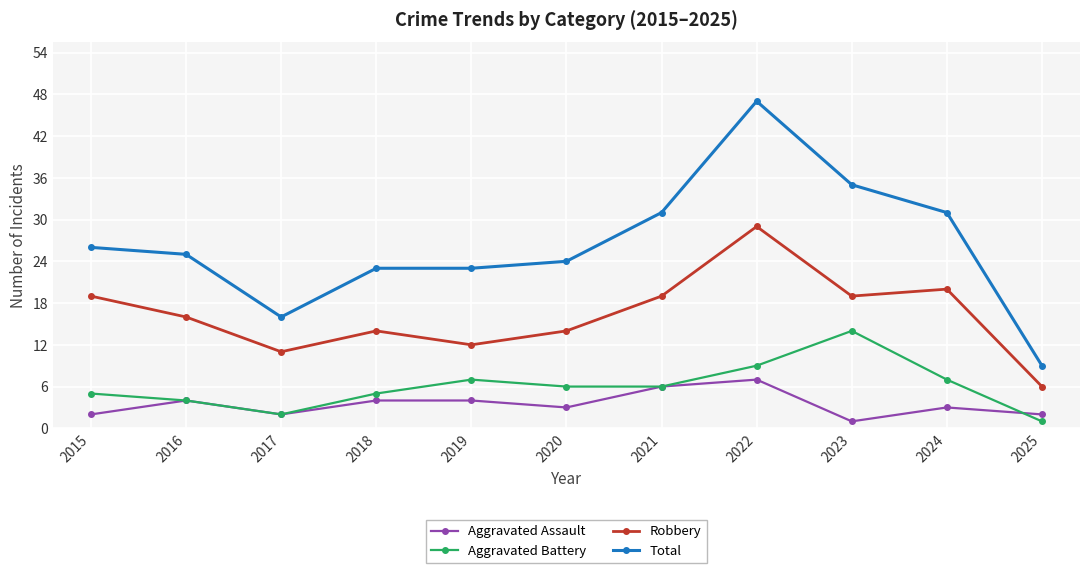

Reading left to right, list all the values displayed in this chart.

Aggravated Assault: 2	4	2	4	4	3	6	7	1	3	2
Aggravated Battery: 5	4	2	5	7	6	6	9	14	7	1
Robbery: 19	16	11	14	12	14	19	29	19	20	6
Total: 26	25	16	23	23	24	31	47	35	31	9